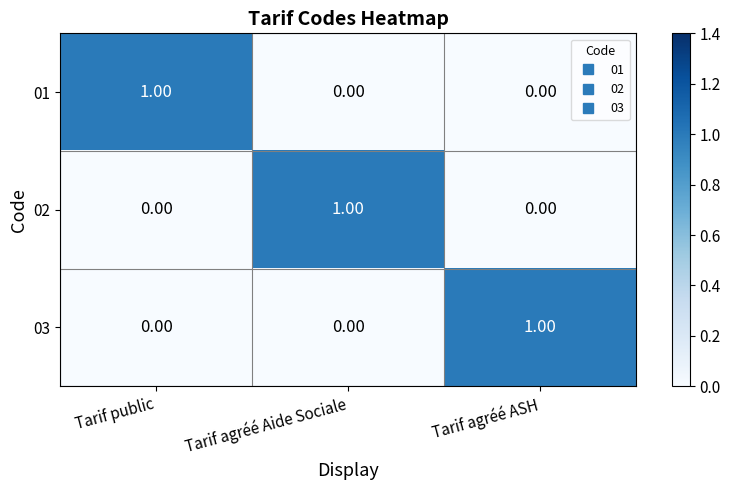

At which label does 01 reach its peak?

Tarif public